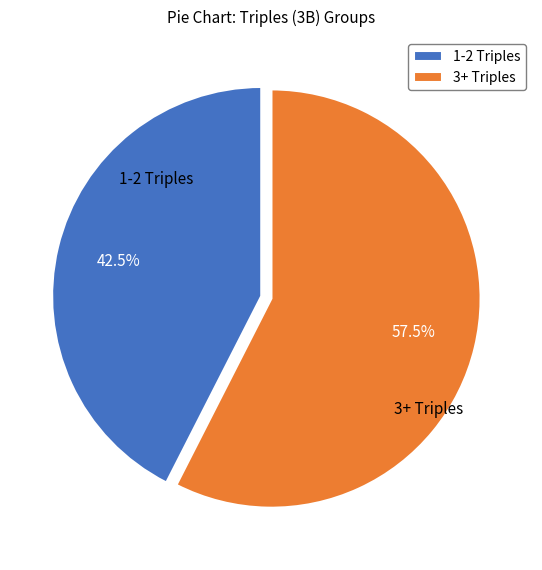

Count the number of slices in the pie.

2